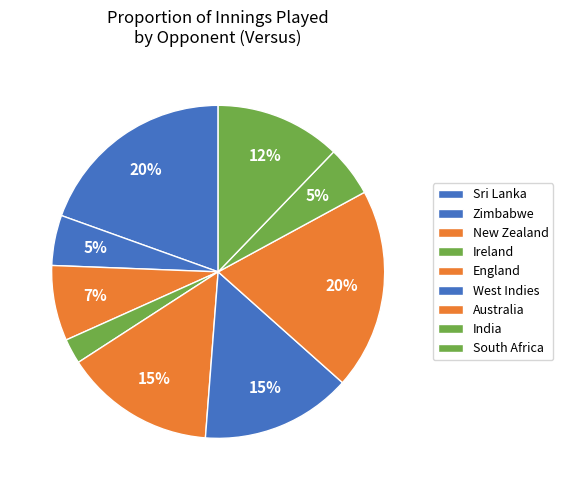

How many slices are in this pie chart?

9